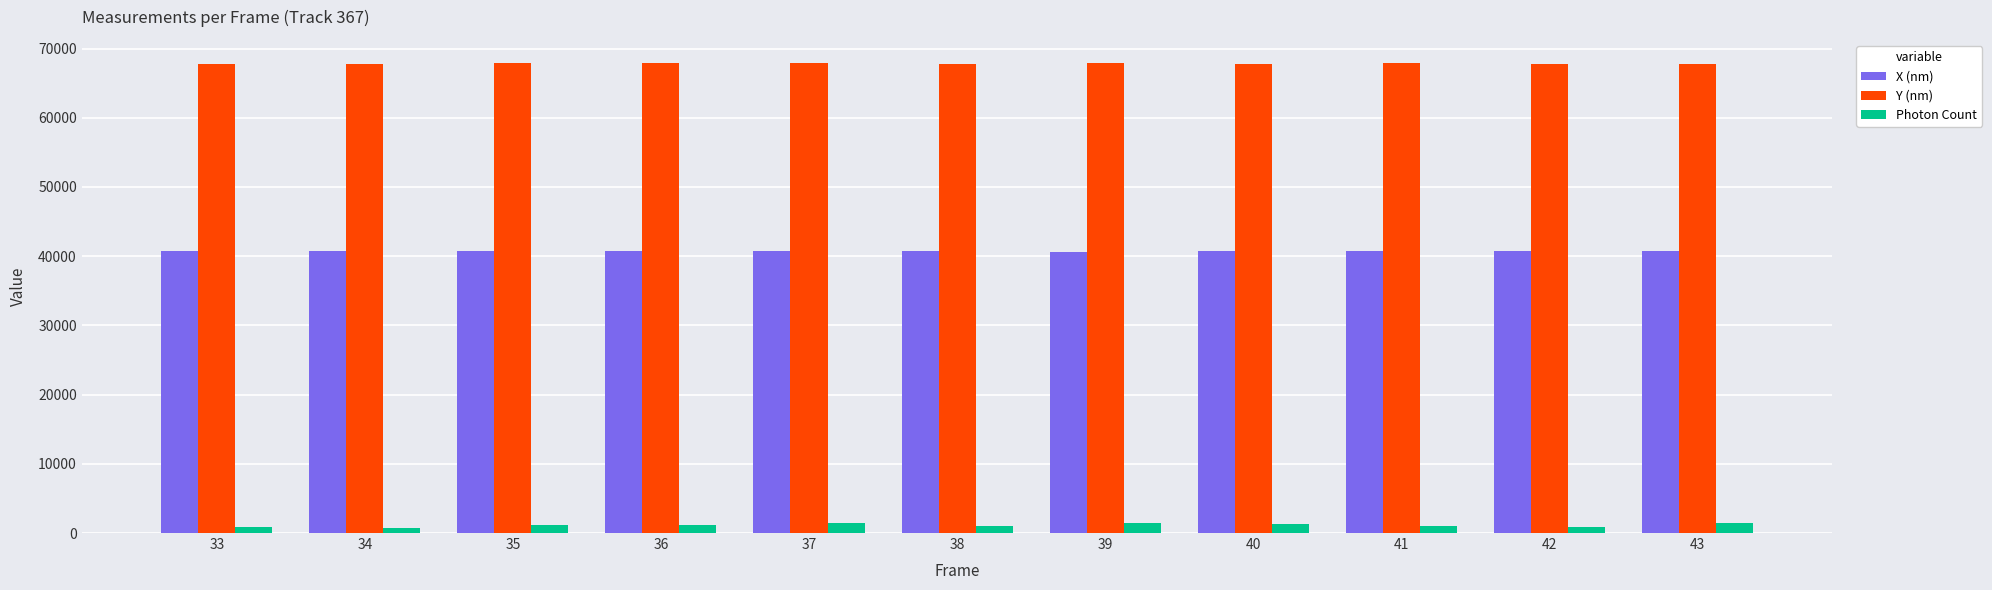

What is the sum of all Y (nm) values?

746162.2